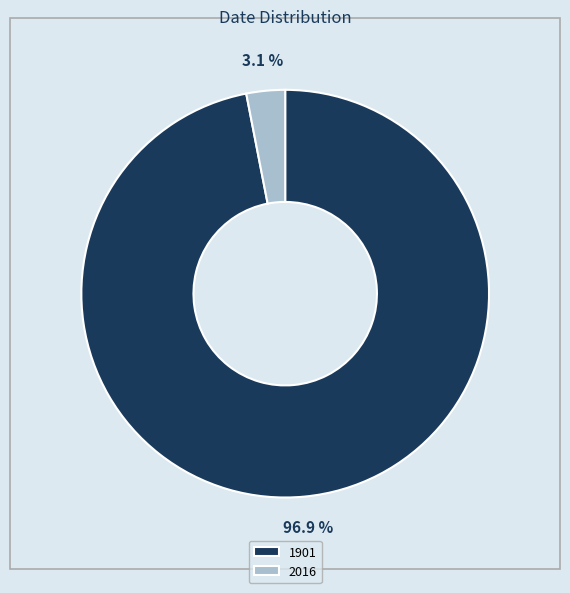

Do 2016 and 1901 together represent more than half of the pie?

Yes